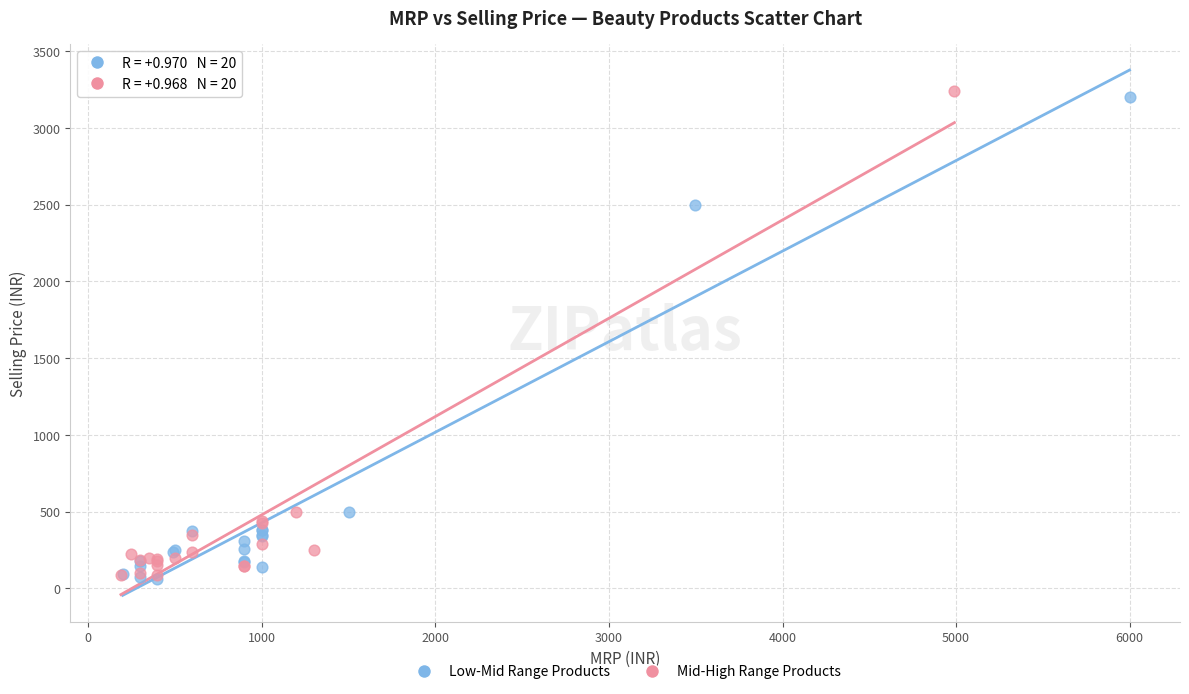

Which series reaches the maximum Y coordinate?

Mid-High Range Products